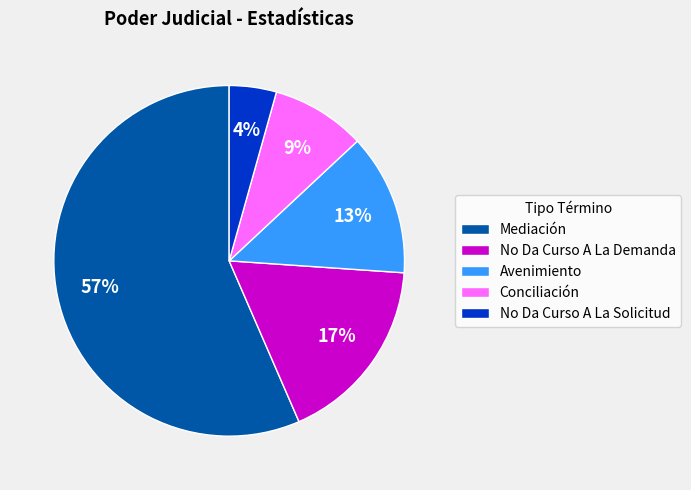

To the nearest percent, what is the combined percentage of No Da Curso A La Demanda and Mediación?

74%